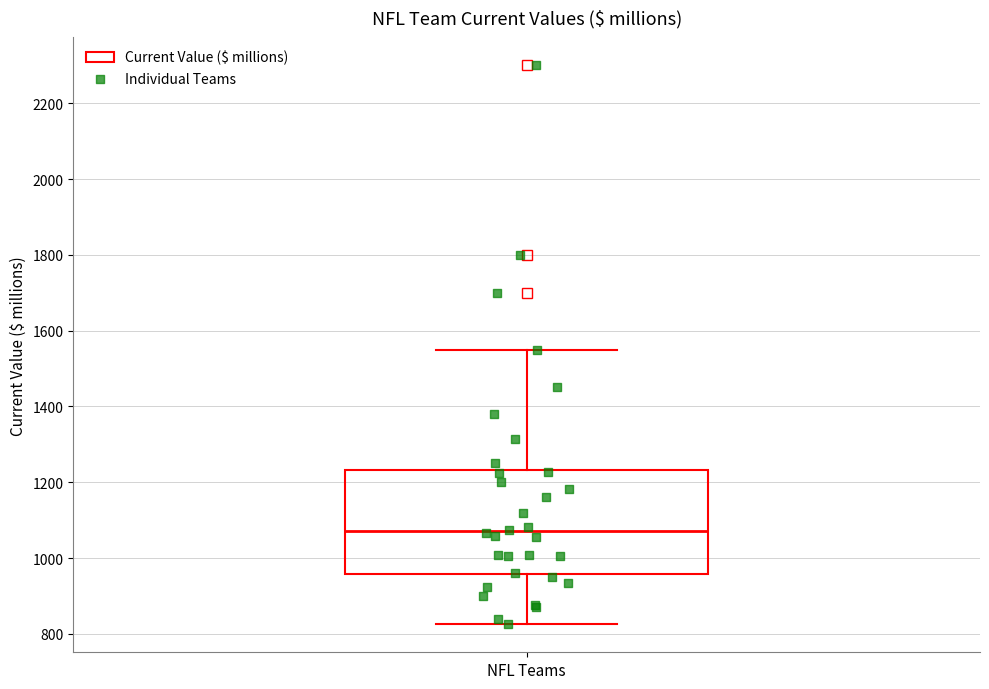

Transcribe this box plot: give where the median line is, the range the box spans, and where the two whiskers end, as read against the y-axis. The values are not printed on the chart, so give them approximately, as read against the axis.

median 1080, box 960 to 1240, whiskers 820 to 1560